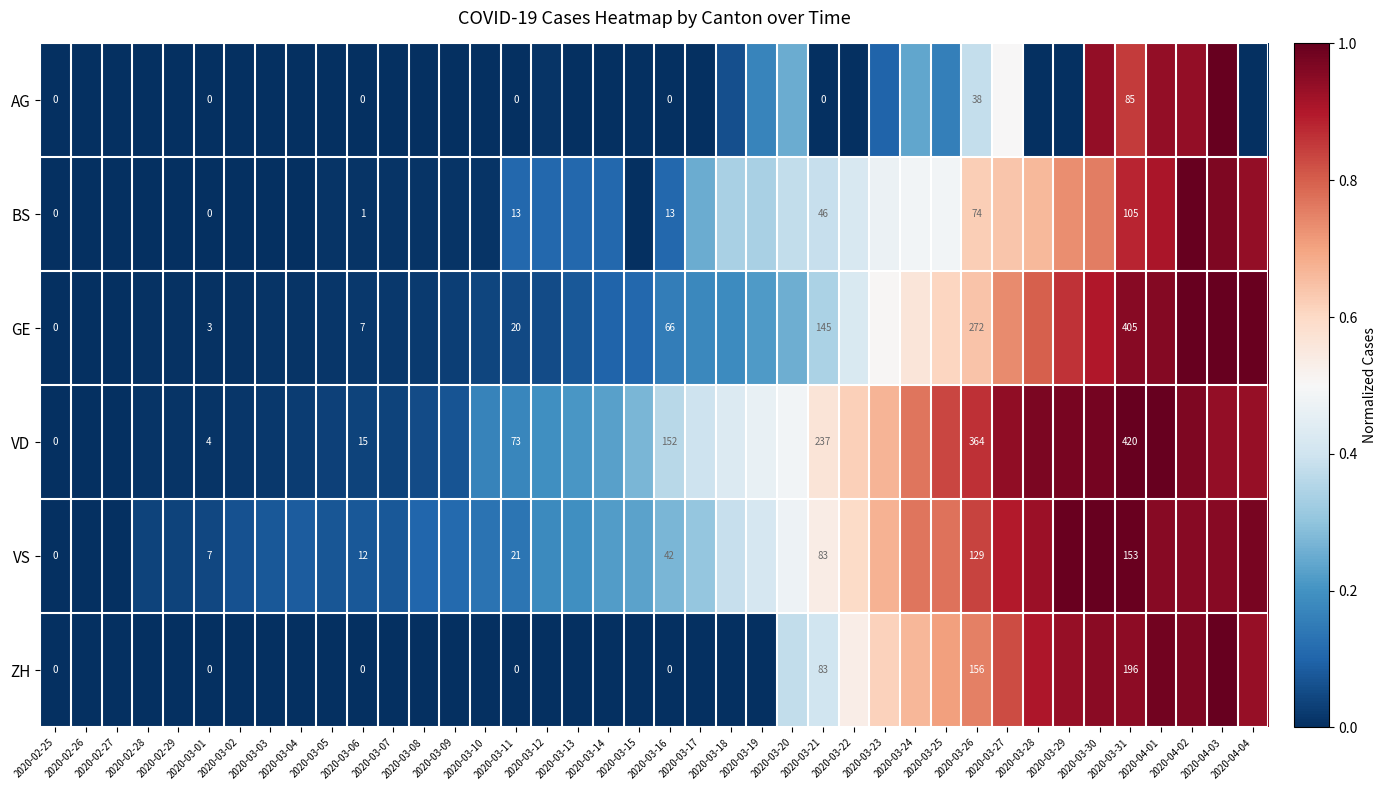

What is the maximum value for GE?

1.0